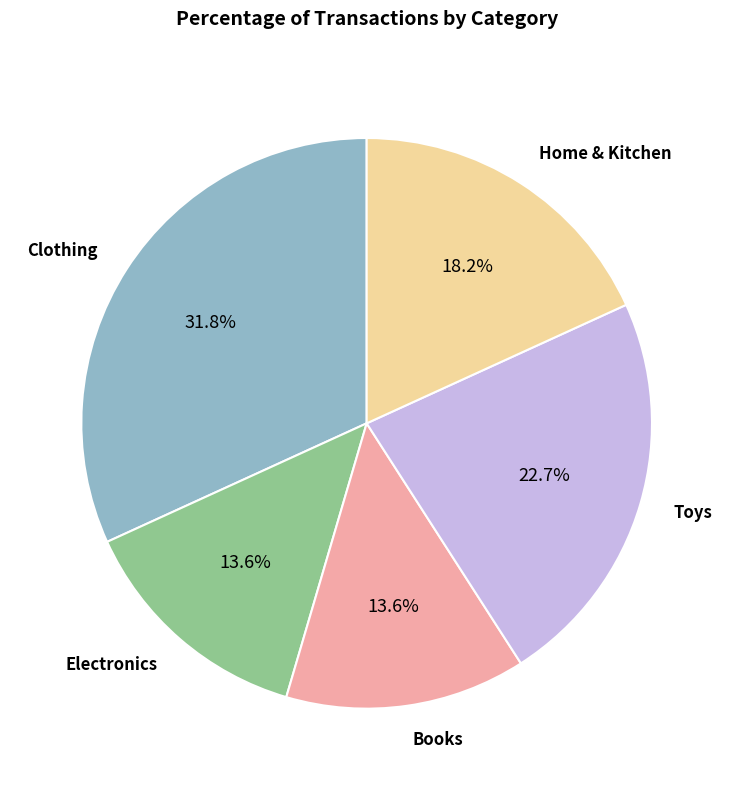

Between Clothing and Home & Kitchen, which is larger?

Clothing